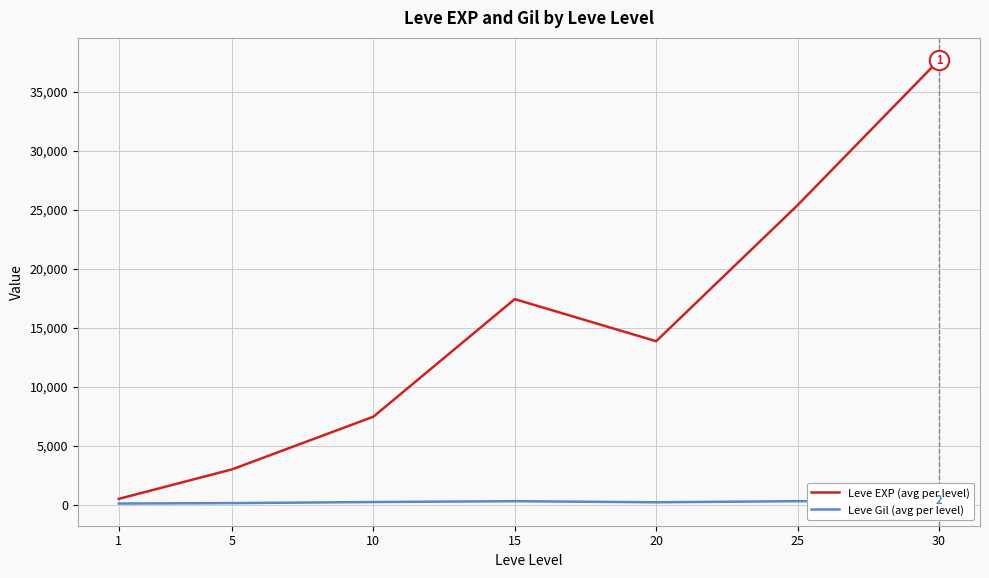

At which label does Leve EXP (avg per level) reach its peak?

30